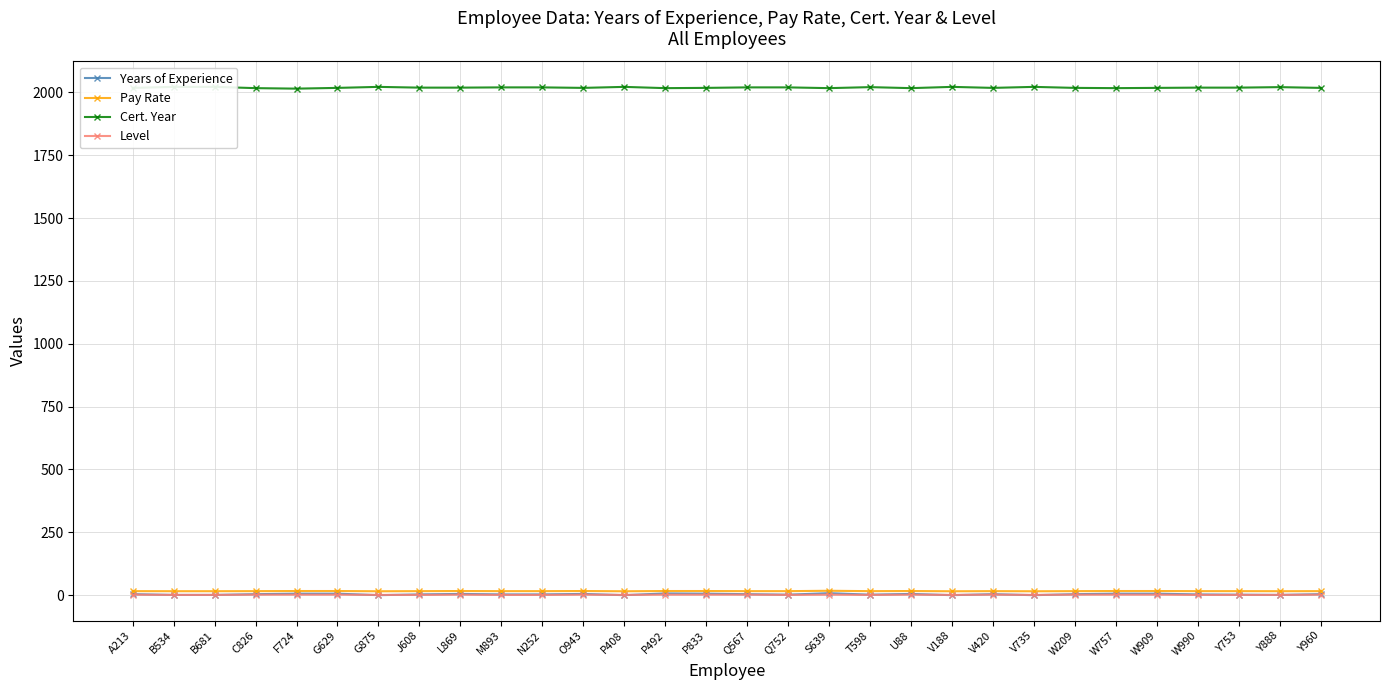

Reading left to right, list all the values displayed in this chart.

Years of Experience: 4.0	1.0	1.0	4.0	6.0	6.0	0.0	3.0	5.0	3.0	3.0	5.0	0.0	7.0	6.0	4.0	2.0	8.0	2.0	5.0	0.0	4.0	0.0	4.0	6.0	6.0	3.0	2.0	1.0	4.0
Pay Rate: 16.0	15.8	15.8	16.0	16.5	16.5	15.5	16.0	16.5	16.0	16.0	16.5	15.5	16.5	16.5	16.0	16.0	17.5	16.0	16.5	15.5	16.0	15.5	16.0	16.5	16.5	16.0	16.0	15.8	16.0
Cert. Year: 2018.0	2022.0	2022.0	2017.0	2015.0	2018.0	2022.0	2019.0	2019.0	2020.0	2020.0	2018.0	2022.0	2017.0	2018.0	2020.0	2020.0	2017.0	2021.0	2017.0	2022.0	2018.0	2022.0	2018.0	2017.0	2018.0	2019.0	2019.0	2021.0	2018.0
Level: 2.0	1.0	1.0	2.0	2.0	2.0	1.0	1.0	2.0	1.0	1.0	2.0	1.0	2.0	2.0	2.0	1.0	2.0	1.0	2.0	1.0	2.0	1.0	2.0	2.0	2.0	1.0	1.0	1.0	2.0